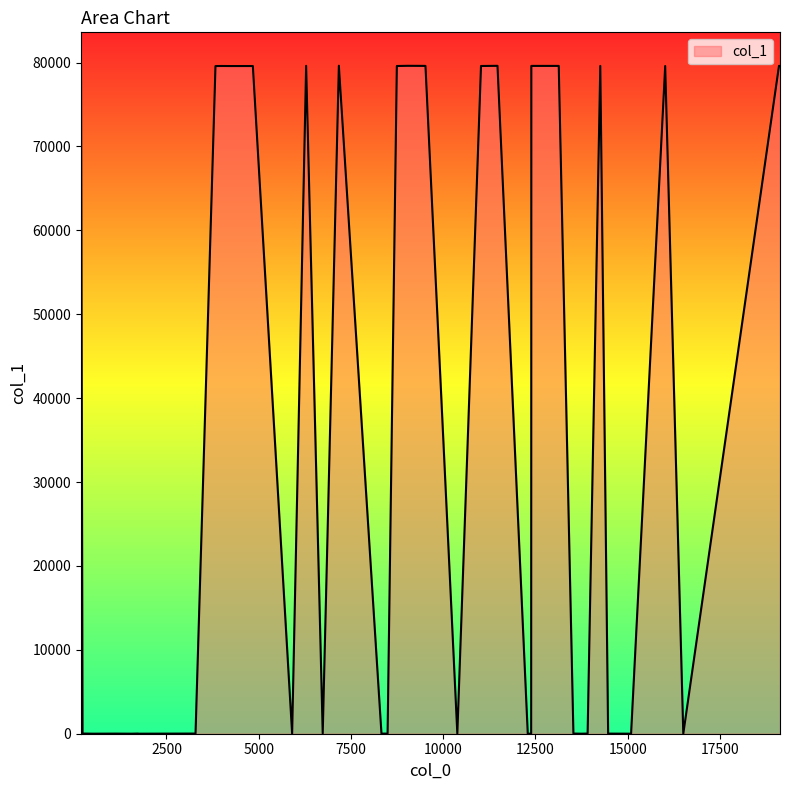

Read the value at 10383, to the nearest 10.

10